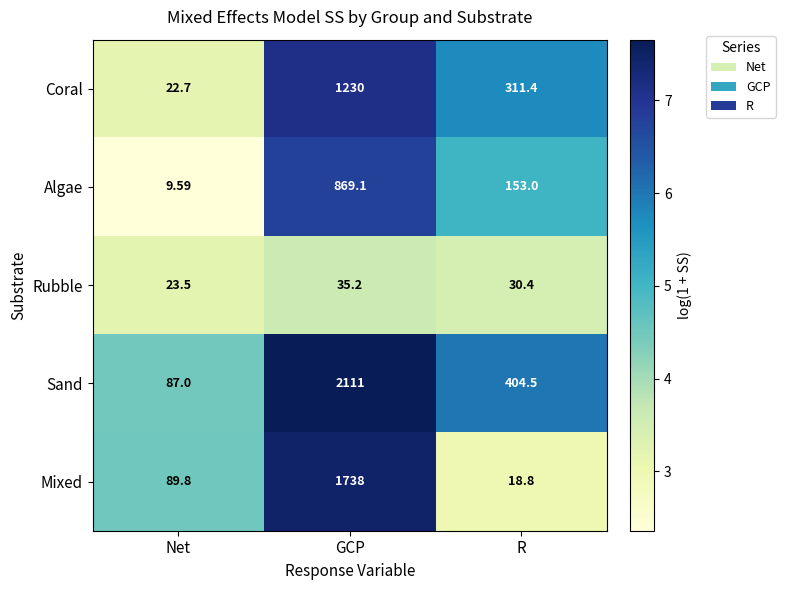

Where is Sand nearest to the value 1099?

R